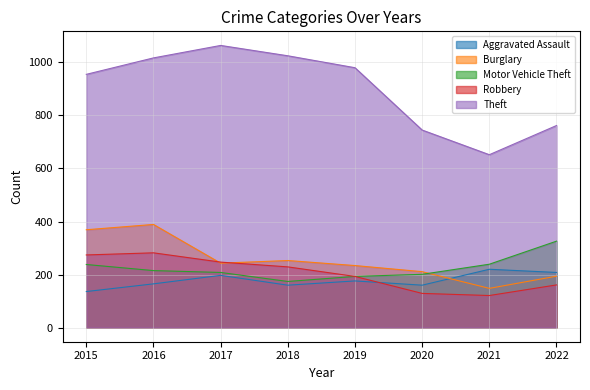

Which series has the largest range (max minus min)?

Theft